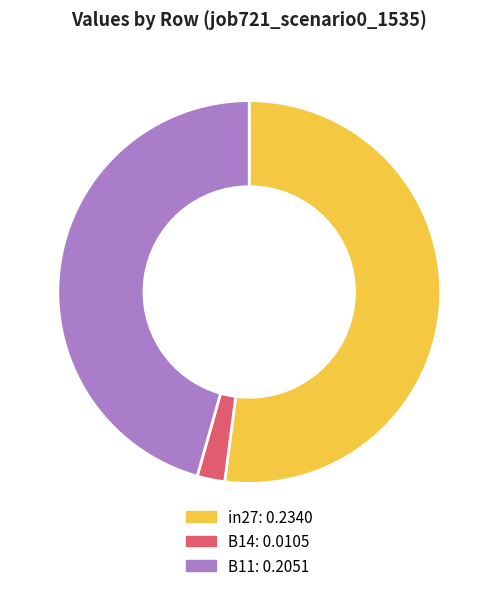

Rank the categories by value from lowest to highest.

B14, B11, in27